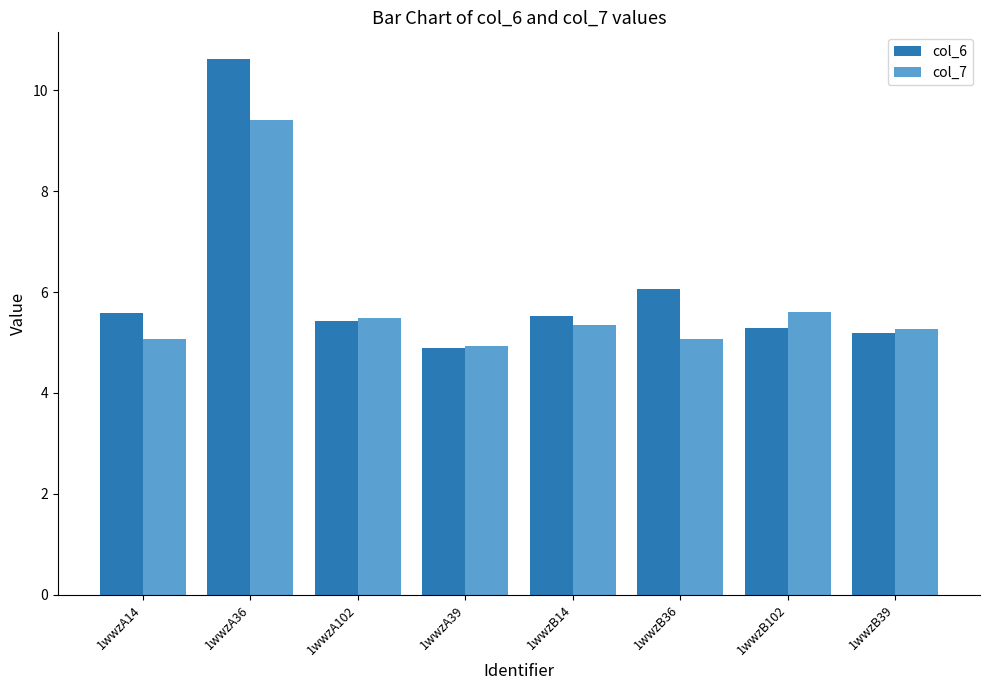

What is the average value of the col_7 series?

5.8